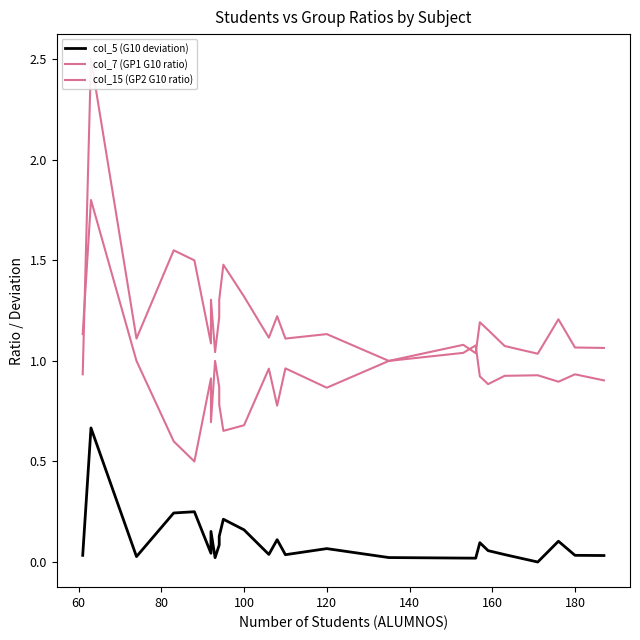

The col_7 (GP1 G10 ratio) series shows 0.4 at 160. True or false?

False